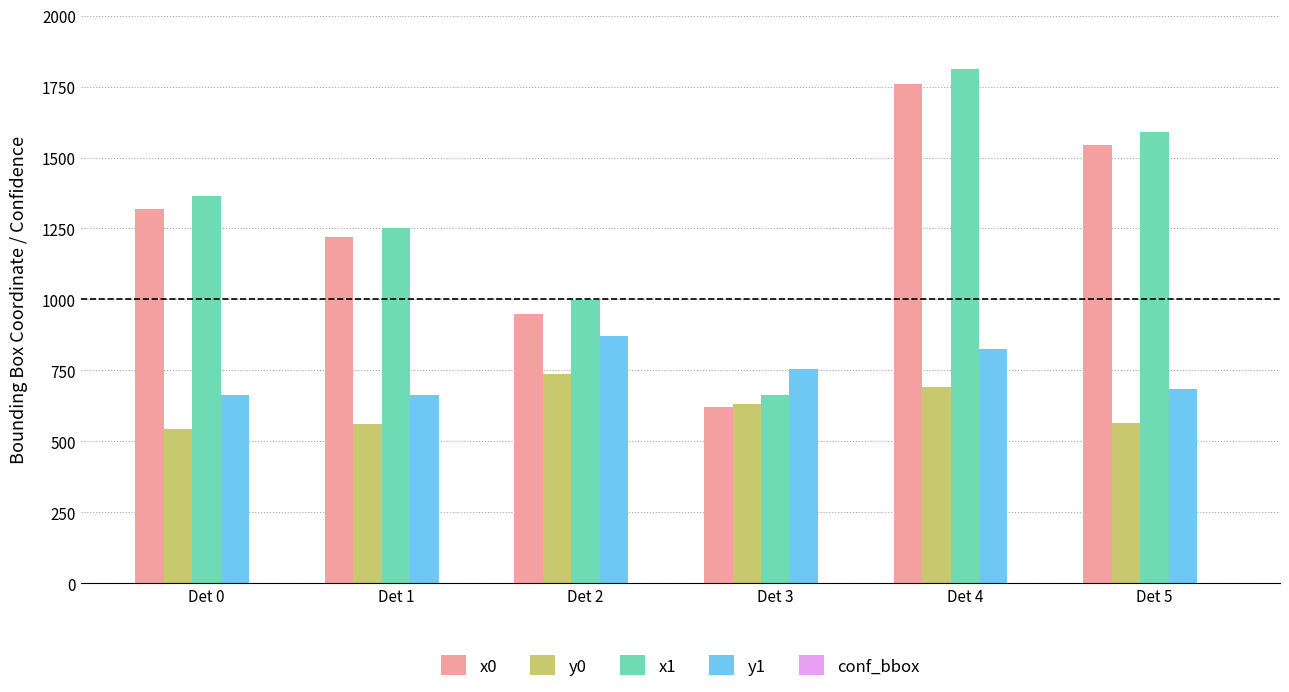

Which label corresponds to the largest value in the chart?

Det 4